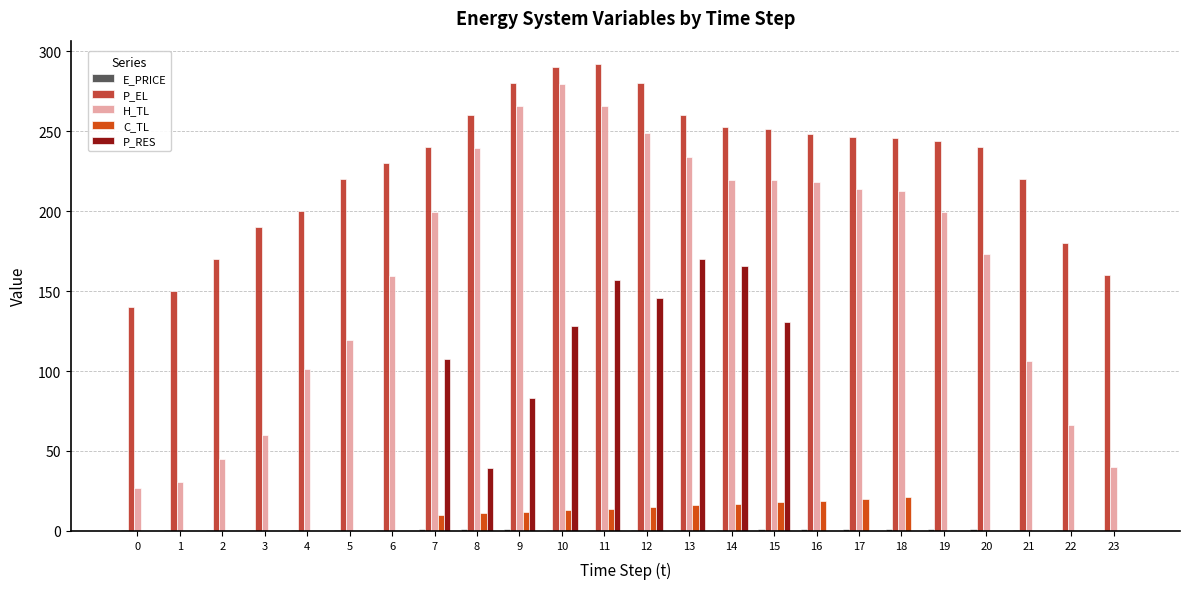

How many groups of bars are there?

24